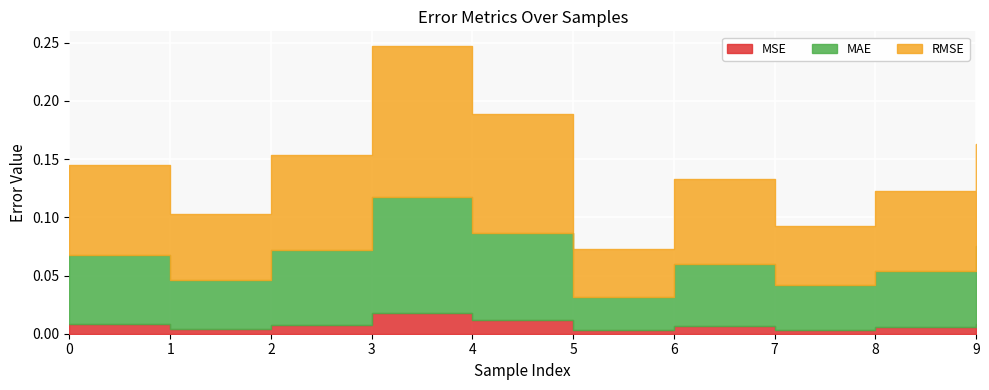

What is the spread (max minus min) of values at 8?

0.1